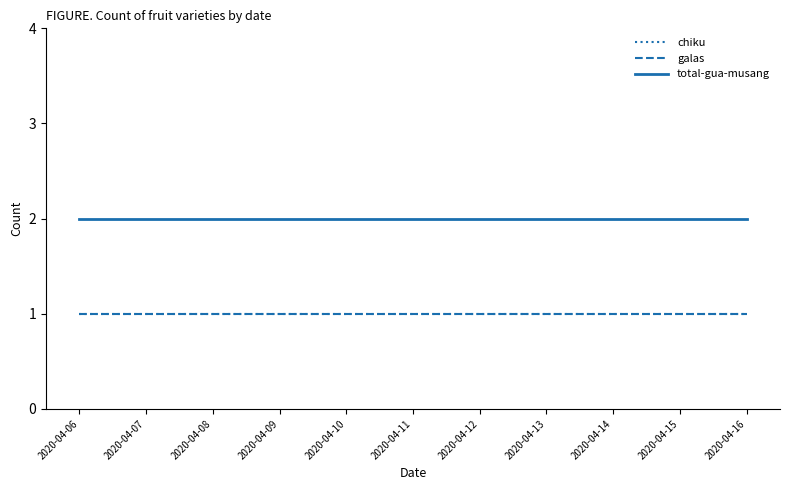

Does the chart have visible grid lines?

No